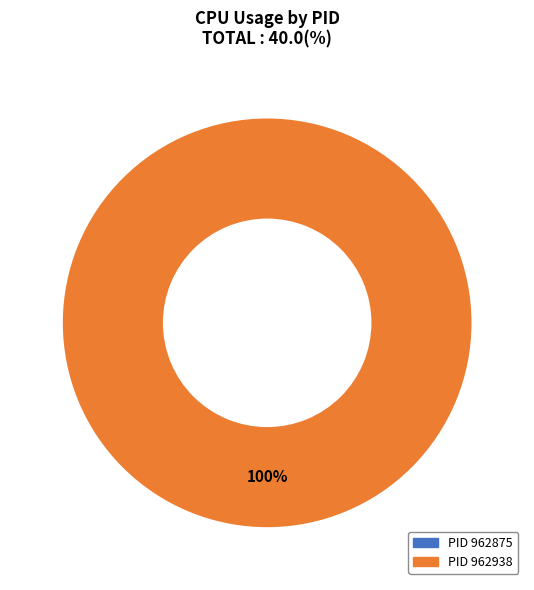

Does 962875 represent more than half of the total?

No